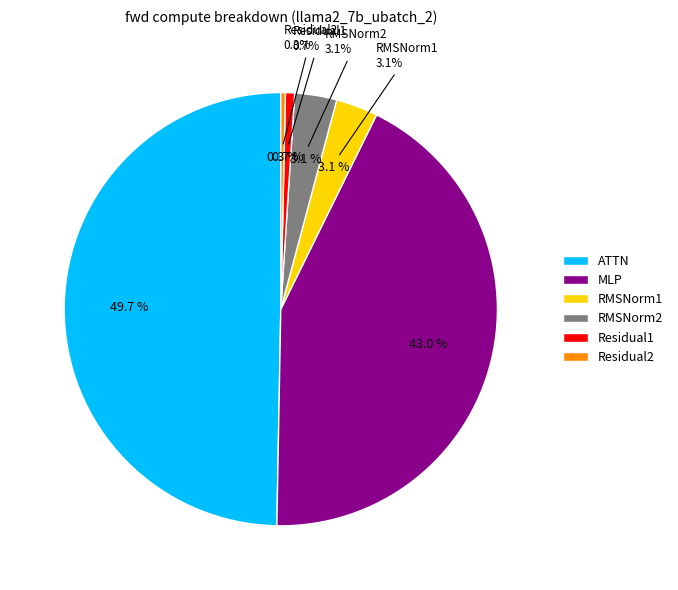

How many segments does this pie chart have?

6